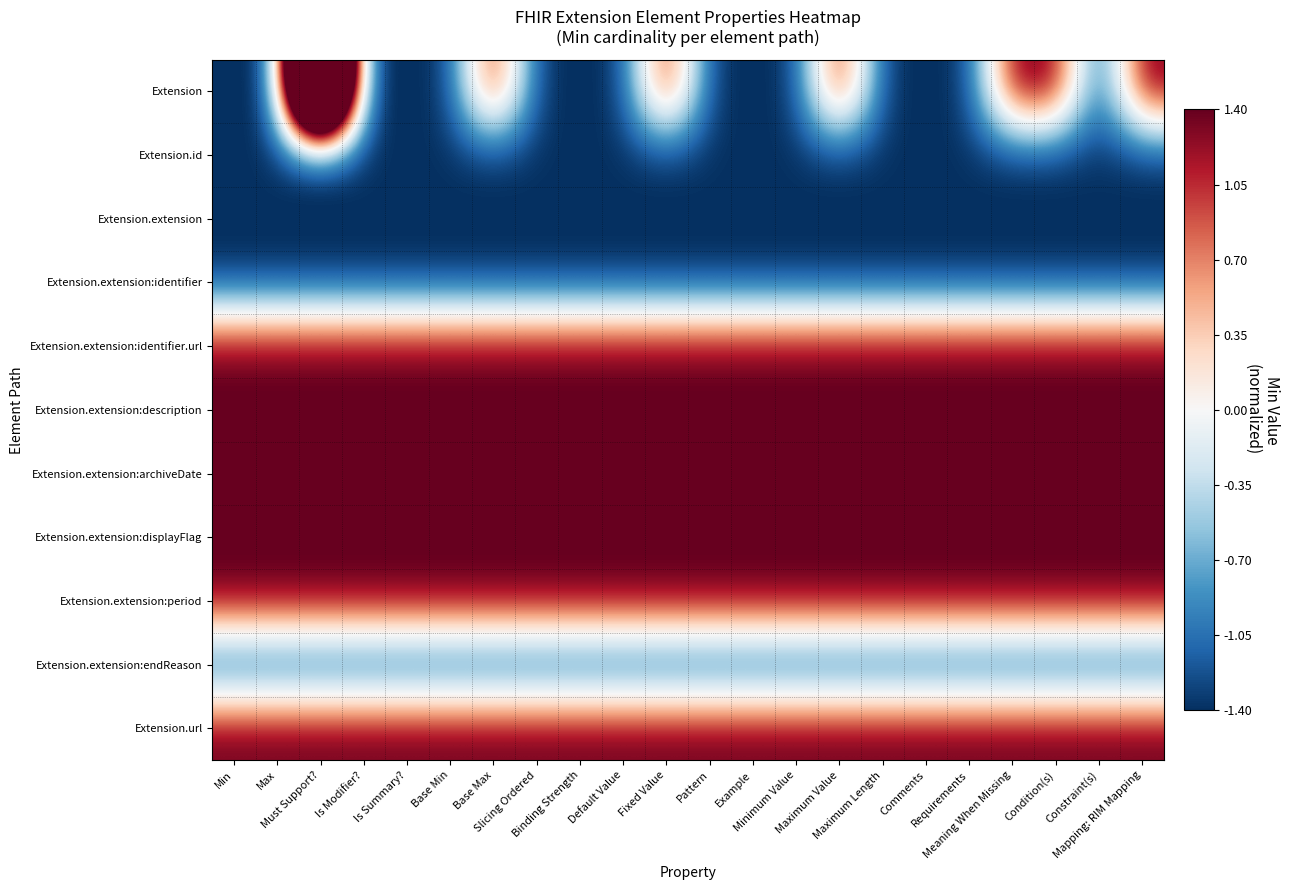

Reading left to right, transcribe all the data shown in this chart.

Extension: Min=-1.4	Max=-1.4	Must Support?=9.8	Is Modifier?=-1.4	Is Summary?=-1.4	Base Min=-1.4	Base Max=1.4	Slicing Ordered=-1.4	Binding Strength=-1.4	Default Value=-1.4	Fixed Value=1.4	Pattern=-1.4	Example=-1.4	Minimum Value=-1.4	Maximum Value=1.4	Maximum Length=-1.4	Comments=-1.4	Requirements=-1.4	Meaning When Missing=1.4	Condition(s)=1.4	Constraint(s)=-1.4	Mapping: RIM Mapping=1.4
Extension.id: Min=-1.4	Max=-1.4	Must Support?=-1.4	Is Modifier?=-1.4	Is Summary?=-1.4	Base Min=-1.4	Base Max=-1.4	Slicing Ordered=-1.4	Binding Strength=-1.4	Default Value=-1.4	Fixed Value=-1.4	Pattern=-1.4	Example=-1.4	Minimum Value=-1.4	Maximum Value=-1.4	Maximum Length=-1.4	Comments=-1.4	Requirements=-1.4	Meaning When Missing=-1.4	Condition(s)=-1.4	Constraint(s)=-1.4	Mapping: RIM Mapping=-1.4
Extension.extension: Min=-1.4	Max=-1.4	Must Support?=-1.4	Is Modifier?=-1.4	Is Summary?=-1.4	Base Min=-1.4	Base Max=-1.4	Slicing Ordered=-1.4	Binding Strength=-1.4	Default Value=-1.4	Fixed Value=-1.4	Pattern=-1.4	Example=-1.4	Minimum Value=-1.4	Maximum Value=-1.4	Maximum Length=-1.4	Comments=-1.4	Requirements=-1.4	Meaning When Missing=-1.4	Condition(s)=-1.4	Constraint(s)=-1.4	Mapping: RIM Mapping=-1.4
Extension.extension:identifier: Min=-1.4	Max=-1.4	Must Support?=-1.4	Is Modifier?=-1.4	Is Summary?=-1.4	Base Min=-1.4	Base Max=-1.4	Slicing Ordered=-1.4	Binding Strength=-1.4	Default Value=-1.4	Fixed Value=-1.4	Pattern=-1.4	Example=-1.4	Minimum Value=-1.4	Maximum Value=-1.4	Maximum Length=-1.4	Comments=-1.4	Requirements=-1.4	Meaning When Missing=-1.4	Condition(s)=-1.4	Constraint(s)=-1.4	Mapping: RIM Mapping=-1.4
Extension.extension:identifier.url: Min=1.4	Max=1.4	Must Support?=1.4	Is Modifier?=1.4	Is Summary?=1.4	Base Min=1.4	Base Max=1.4	Slicing Ordered=1.4	Binding Strength=1.4	Default Value=1.4	Fixed Value=1.4	Pattern=1.4	Example=1.4	Minimum Value=1.4	Maximum Value=1.4	Maximum Length=1.4	Comments=1.4	Requirements=1.4	Meaning When Missing=1.4	Condition(s)=1.4	Constraint(s)=1.4	Mapping: RIM Mapping=1.4
Extension.extension:description: Min=1.4	Max=1.4	Must Support?=1.4	Is Modifier?=1.4	Is Summary?=1.4	Base Min=1.4	Base Max=1.4	Slicing Ordered=1.4	Binding Strength=1.4	Default Value=1.4	Fixed Value=1.4	Pattern=1.4	Example=1.4	Minimum Value=1.4	Maximum Value=1.4	Maximum Length=1.4	Comments=1.4	Requirements=1.4	Meaning When Missing=1.4	Condition(s)=1.4	Constraint(s)=1.4	Mapping: RIM Mapping=1.4
Extension.extension:archiveDate: Min=1.4	Max=1.4	Must Support?=1.4	Is Modifier?=1.4	Is Summary?=1.4	Base Min=1.4	Base Max=1.4	Slicing Ordered=1.4	Binding Strength=1.4	Default Value=1.4	Fixed Value=1.4	Pattern=1.4	Example=1.4	Minimum Value=1.4	Maximum Value=1.4	Maximum Length=1.4	Comments=1.4	Requirements=1.4	Meaning When Missing=1.4	Condition(s)=1.4	Constraint(s)=1.4	Mapping: RIM Mapping=1.4
Extension.extension:displayFlag: Min=1.4	Max=1.4	Must Support?=1.4	Is Modifier?=1.4	Is Summary?=1.4	Base Min=1.4	Base Max=1.4	Slicing Ordered=1.4	Binding Strength=1.4	Default Value=1.4	Fixed Value=1.4	Pattern=1.4	Example=1.4	Minimum Value=1.4	Maximum Value=1.4	Maximum Length=1.4	Comments=1.4	Requirements=1.4	Meaning When Missing=1.4	Condition(s)=1.4	Constraint(s)=1.4	Mapping: RIM Mapping=1.4
Extension.extension:period: Min=1.4	Max=1.4	Must Support?=1.4	Is Modifier?=1.4	Is Summary?=1.4	Base Min=1.4	Base Max=1.4	Slicing Ordered=1.4	Binding Strength=1.4	Default Value=1.4	Fixed Value=1.4	Pattern=1.4	Example=1.4	Minimum Value=1.4	Maximum Value=1.4	Maximum Length=1.4	Comments=1.4	Requirements=1.4	Meaning When Missing=1.4	Condition(s)=1.4	Constraint(s)=1.4	Mapping: RIM Mapping=1.4
Extension.extension:endReason: Min=-1.4	Max=-1.4	Must Support?=-1.4	Is Modifier?=-1.4	Is Summary?=-1.4	Base Min=-1.4	Base Max=-1.4	Slicing Ordered=-1.4	Binding Strength=-1.4	Default Value=-1.4	Fixed Value=-1.4	Pattern=-1.4	Example=-1.4	Minimum Value=-1.4	Maximum Value=-1.4	Maximum Length=-1.4	Comments=-1.4	Requirements=-1.4	Meaning When Missing=-1.4	Condition(s)=-1.4	Constraint(s)=-1.4	Mapping: RIM Mapping=-1.4
Extension.url: Min=1.4	Max=1.4	Must Support?=1.4	Is Modifier?=1.4	Is Summary?=1.4	Base Min=1.4	Base Max=1.4	Slicing Ordered=1.4	Binding Strength=1.4	Default Value=1.4	Fixed Value=1.4	Pattern=1.4	Example=1.4	Minimum Value=1.4	Maximum Value=1.4	Maximum Length=1.4	Comments=1.4	Requirements=1.4	Meaning When Missing=1.4	Condition(s)=1.4	Constraint(s)=1.4	Mapping: RIM Mapping=1.4